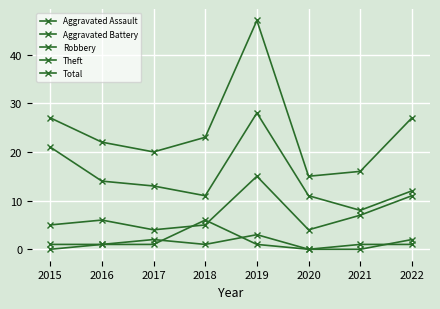

Reading left to right, what are all the values shown in this chart?

Aggravated Assault: 2015=0	2016=1	2017=2	2018=1	2019=3	2020=0	2021=0	2022=2
Aggravated Battery: 2015=1	2016=1	2017=1	2018=6	2019=1	2020=0	2021=1	2022=1
Robbery: 2015=5	2016=6	2017=4	2018=5	2019=15	2020=4	2021=7	2022=11
Theft: 2015=21	2016=14	2017=13	2018=11	2019=28	2020=11	2021=8	2022=12
Total: 2015=27	2016=22	2017=20	2018=23	2019=47	2020=15	2021=16	2022=27